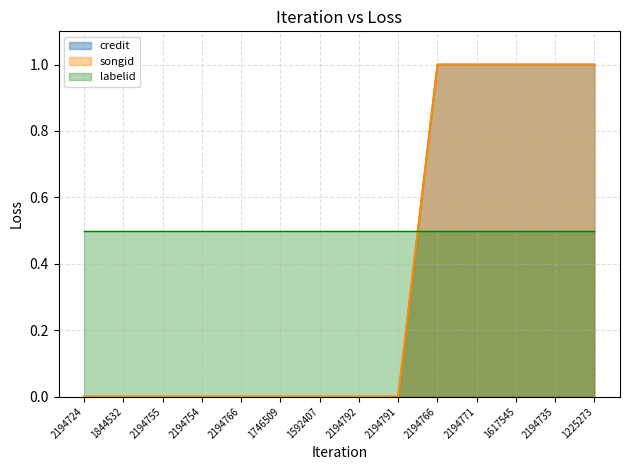

What is the sum of all credit values?

5